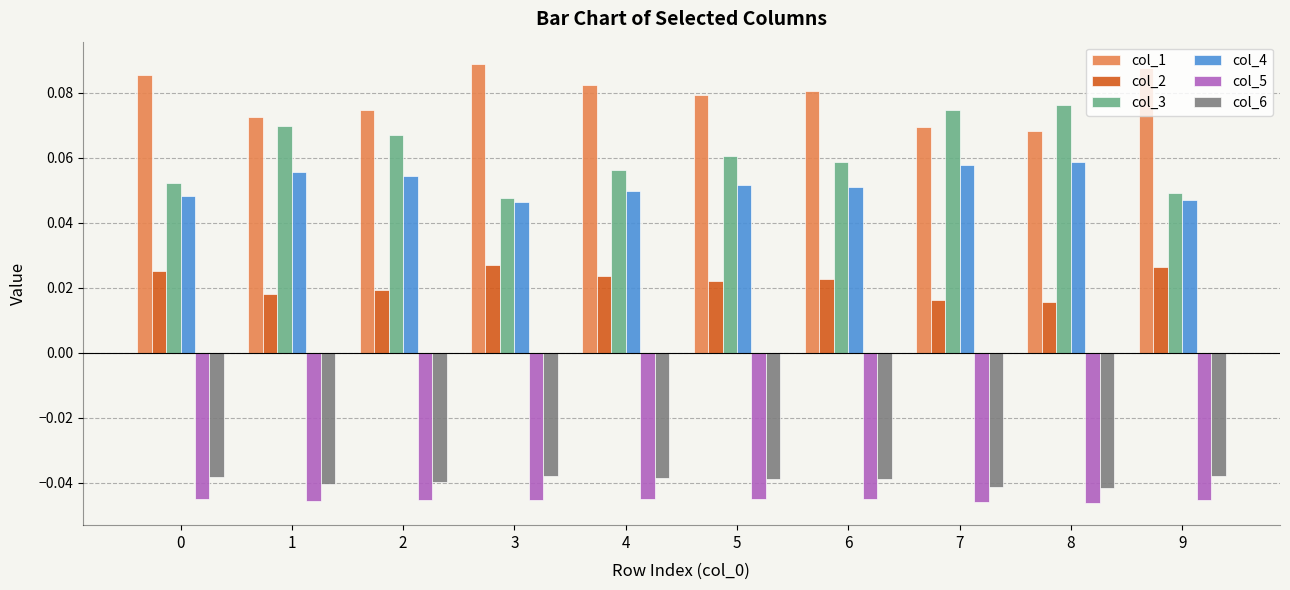

Which series has the largest range (max minus min)?

col_3